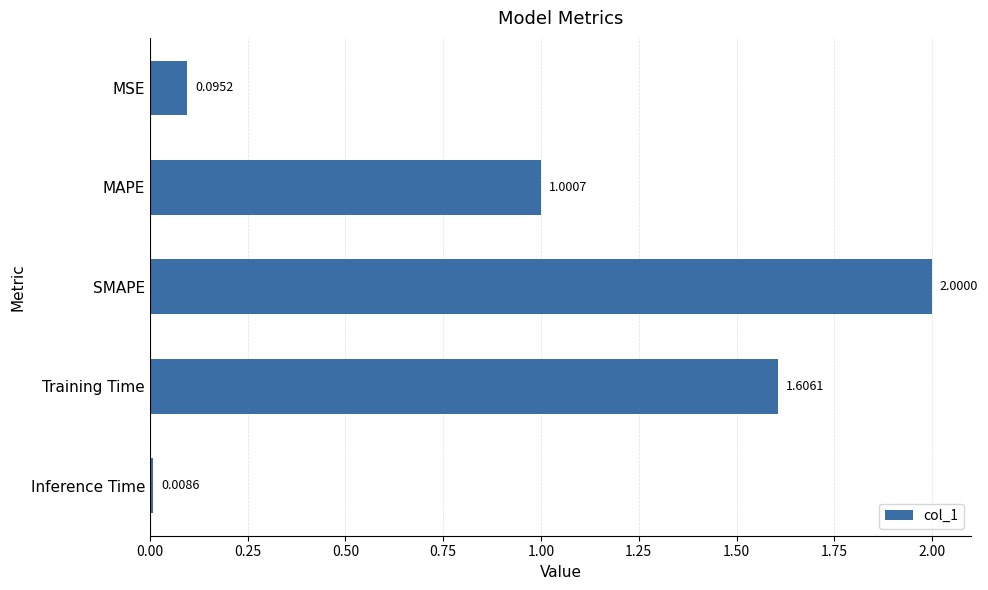

List the labels in order of value, largest first.

SMAPE, Training Time, MAPE, MSE, Inference Time